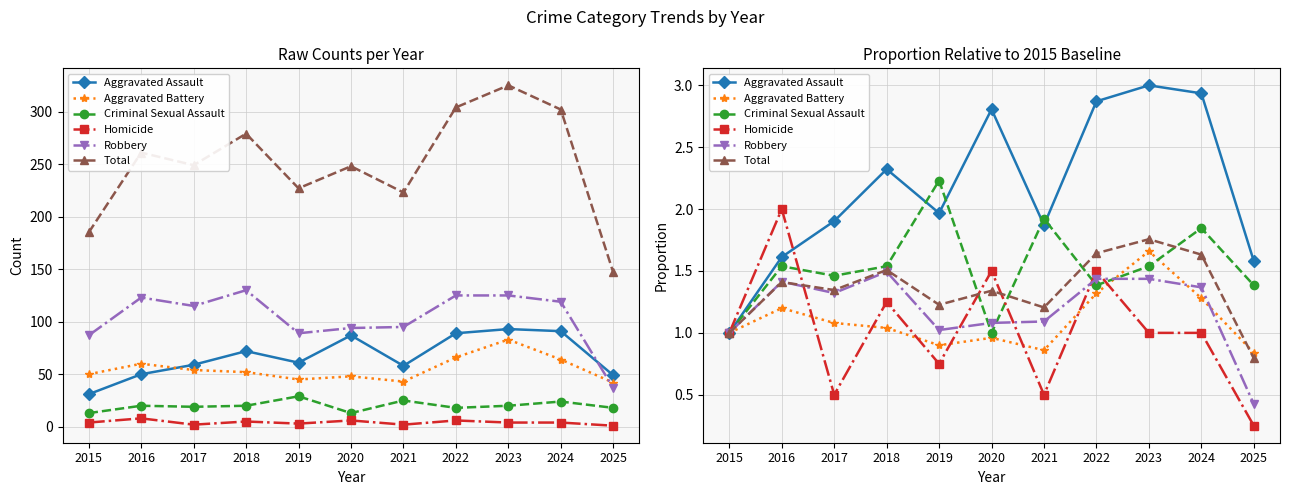

How many values in the Aggravated Battery series are below 1?

4